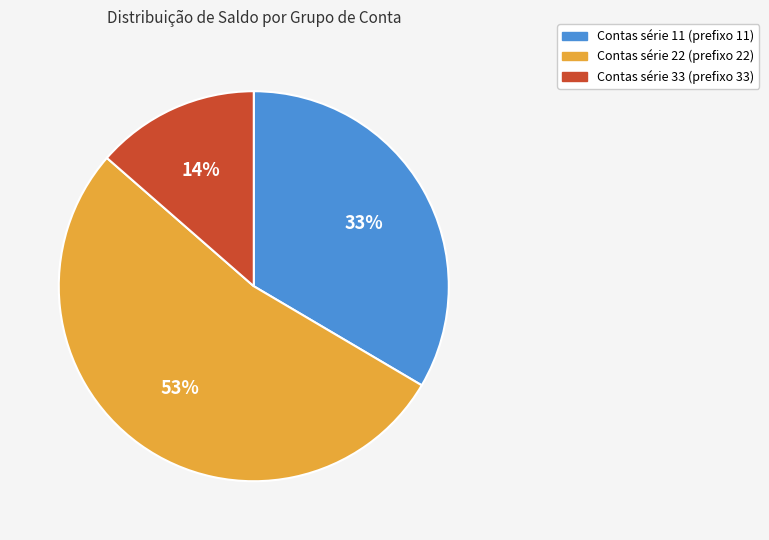

Is there any slice that represents more than half of the pie?

Yes